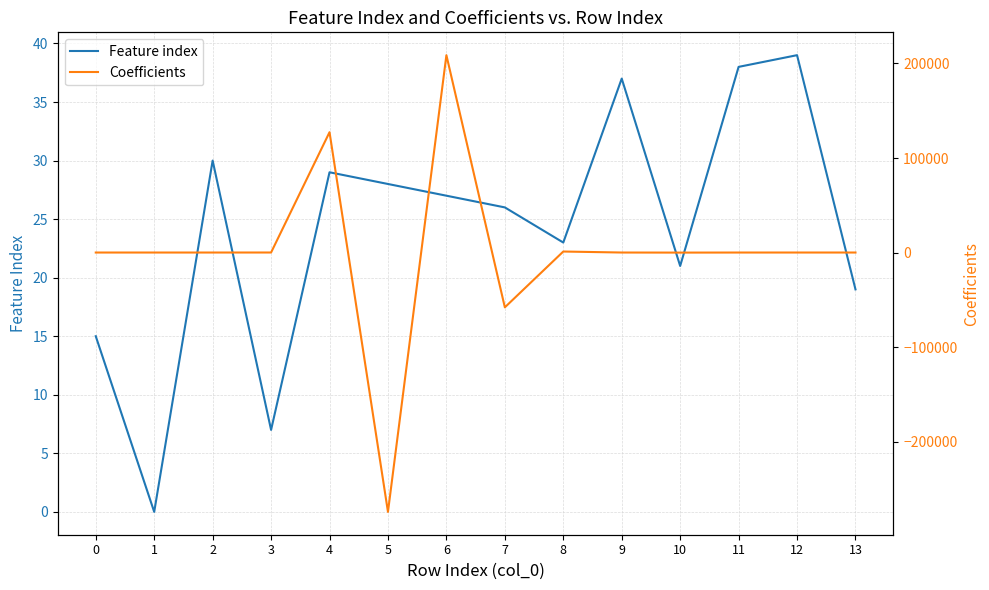

What is the difference between the second highest and second lowest values in the Coefficients series?

185289.4